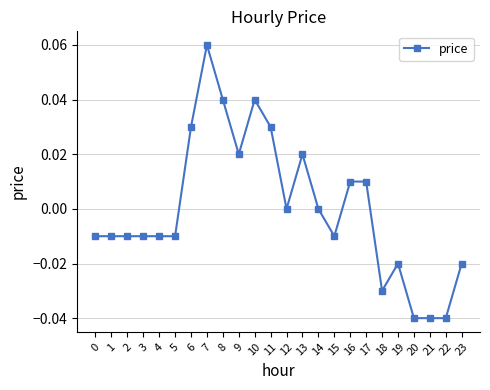

How many distinct data groups are displayed?

1